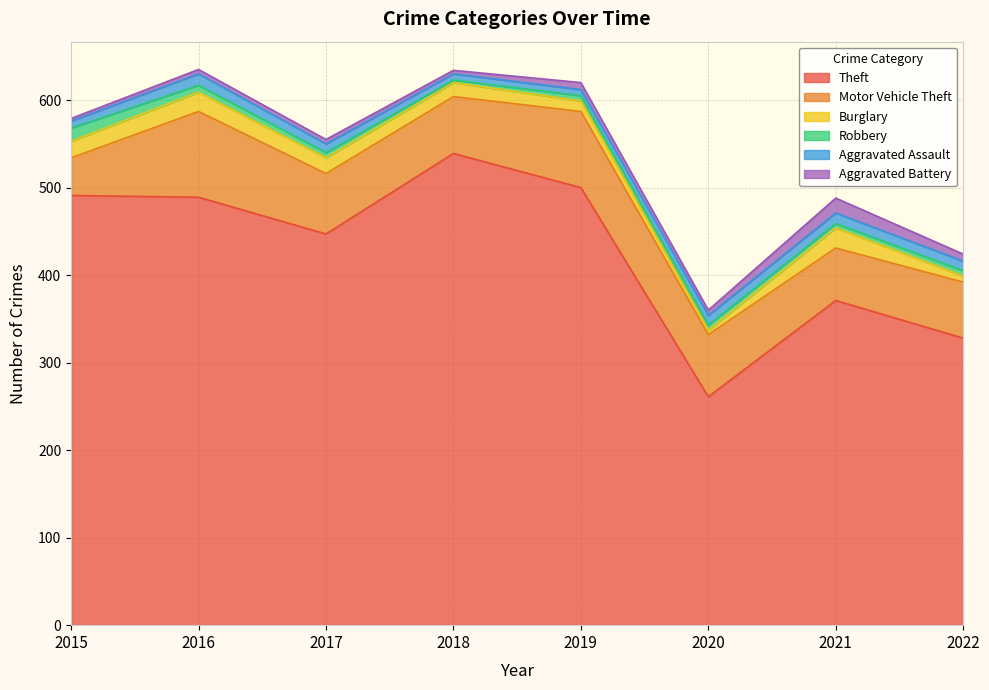

Reading left to right, extract all data points from this chart.

Theft: 491	489	447	539	500	261	371	328
Motor Vehicle Theft: 43	98	69	65	87	71	60	64
Burglary: 19	22	18	16	12	5	23	7
Robbery: 15	8	6	3	6	6	5	6
Aggravated Assault: 8	13	10	7	7	11	12	11
Aggravated Battery: 3	5	5	4	8	6	17	8